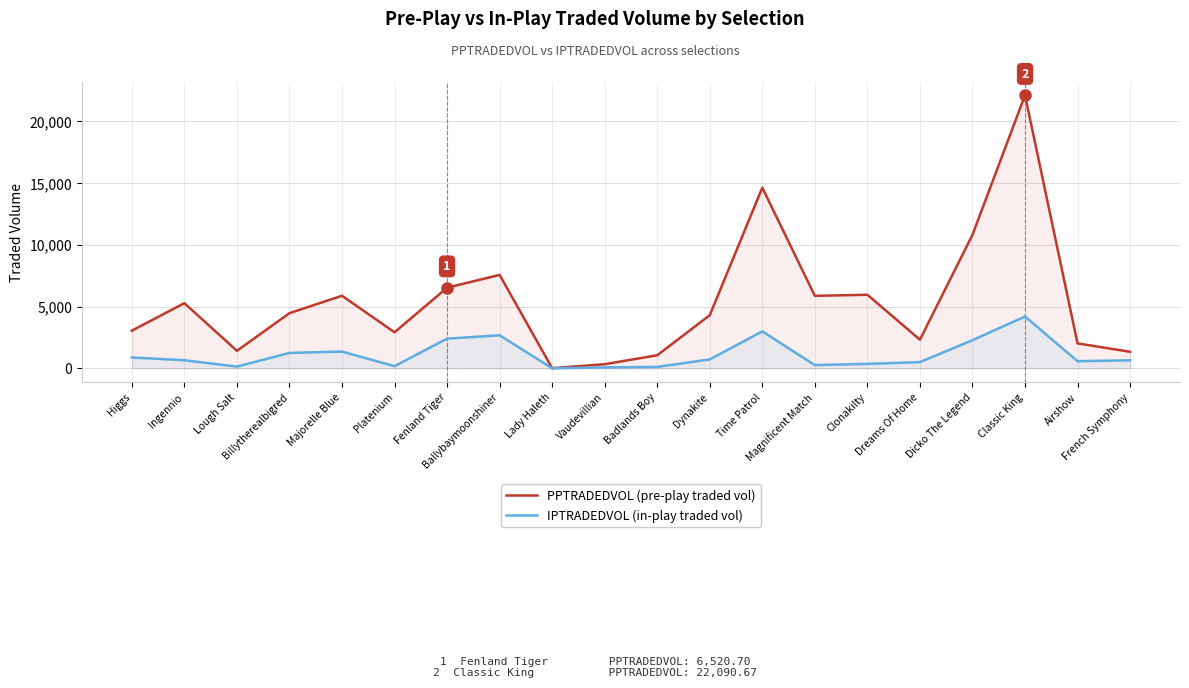

How many lines are shown in the chart?

2